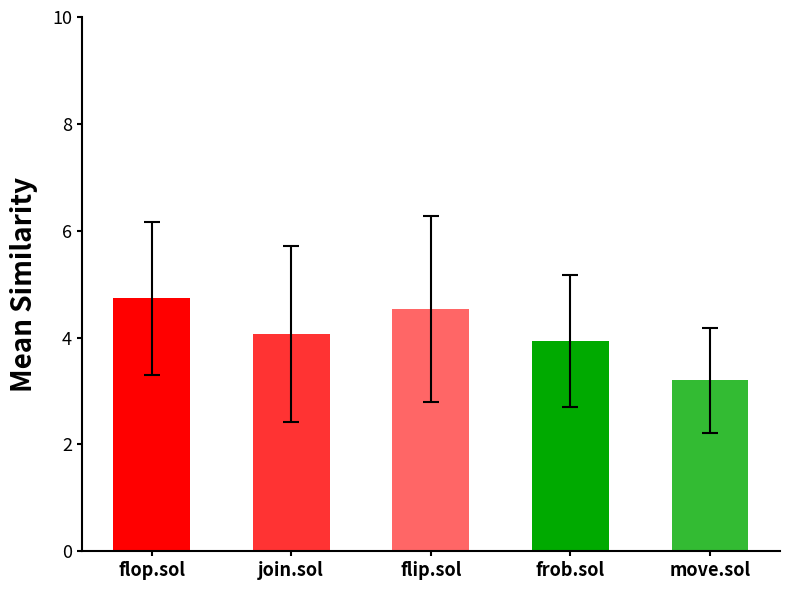

Does the chart contain any negative values?

No